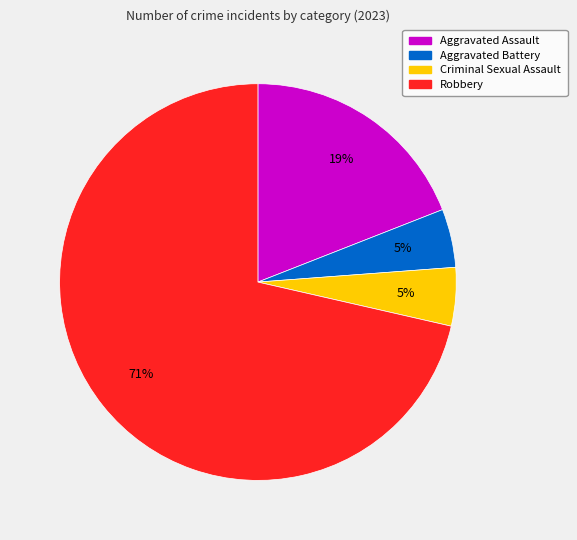

Is the sum of Robbery and Criminal Sexual Assault greater than half?

Yes